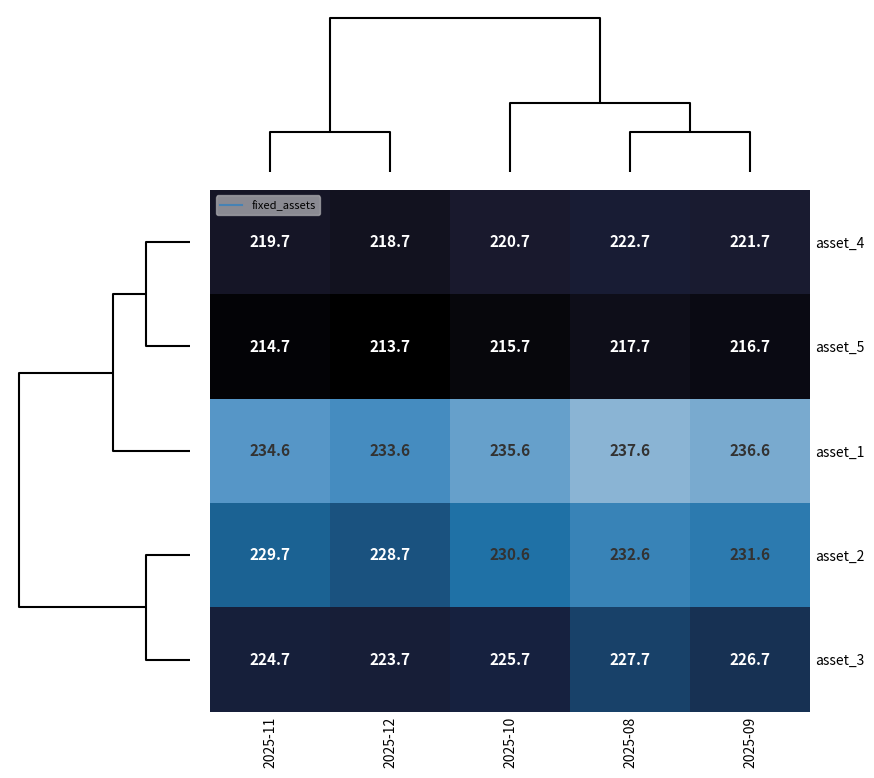

What is the spread (max minus min) of values at 2025-12?

19.9